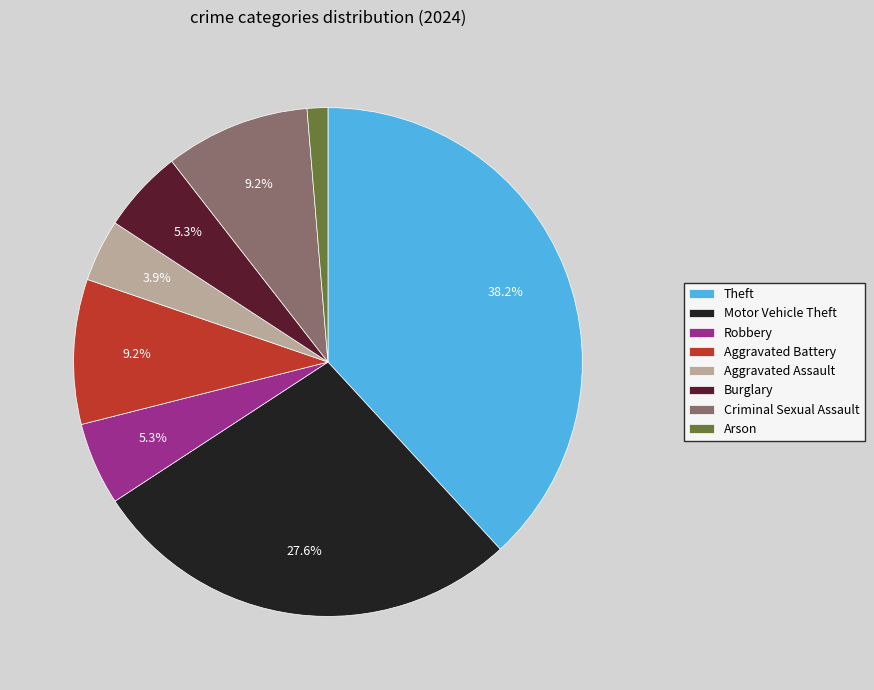

Do Motor Vehicle Theft and Robbery together represent more than half of the pie?

No